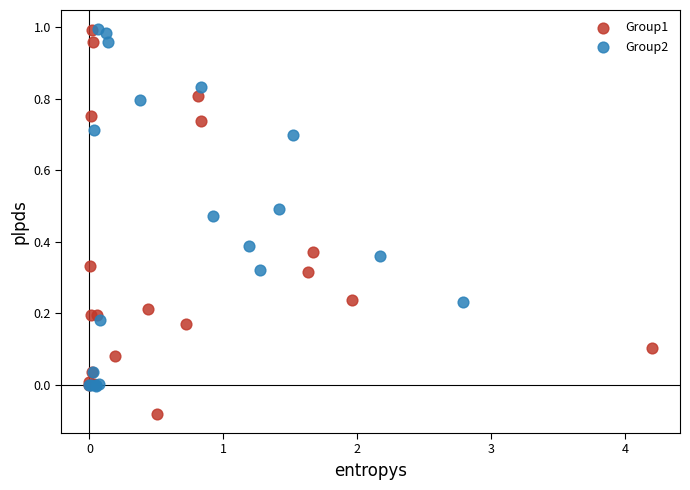

Which series contains the lowest Y value?

Group1